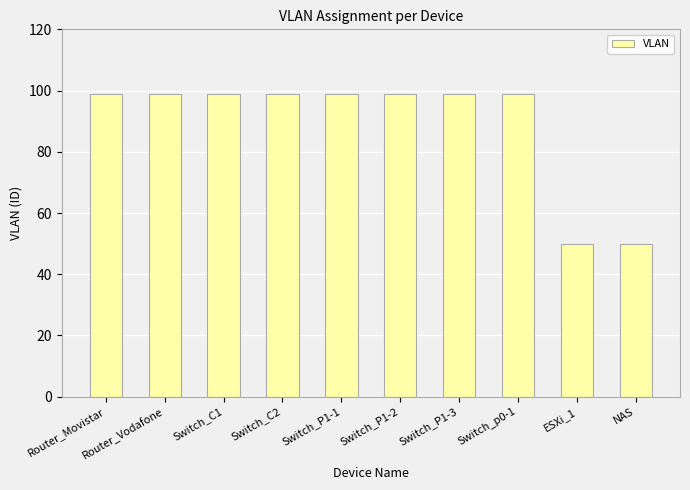

The value at Switch_P1-2 is 99. True or false?

True